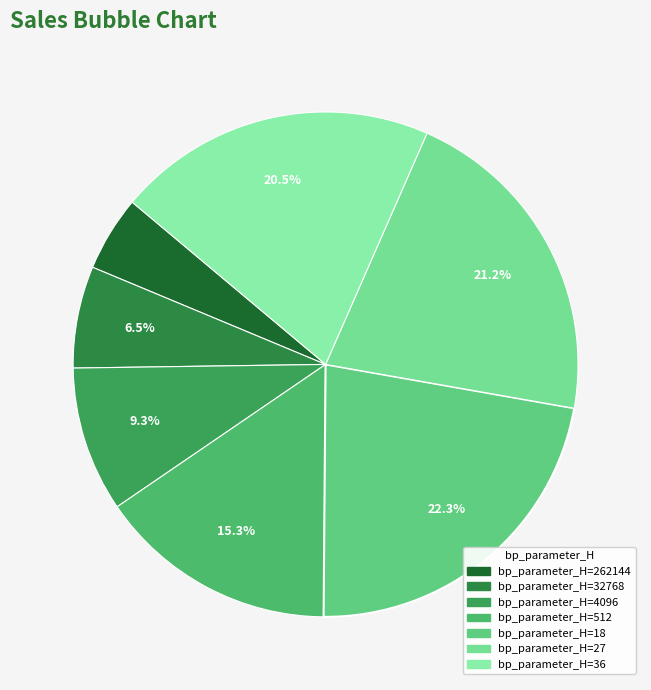

To the nearest percent, what is the average slice percentage?

14%